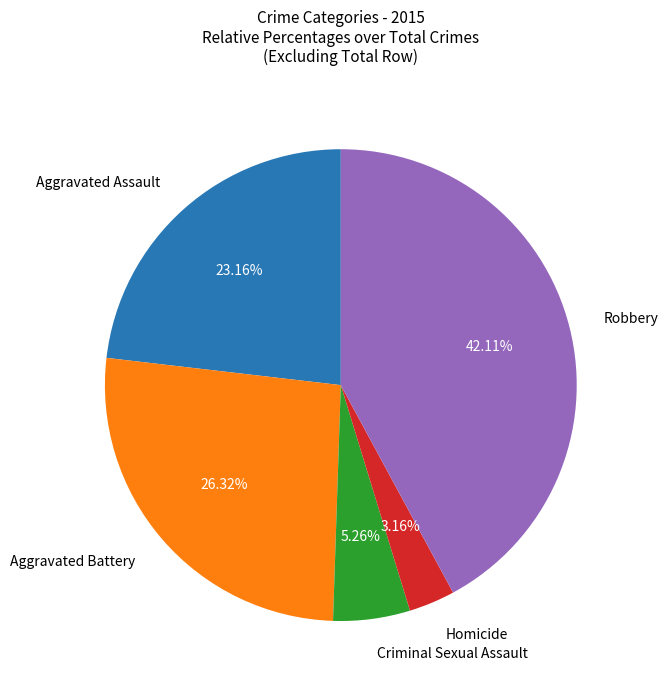

What portion of the pie excludes Robbery?

57.9%